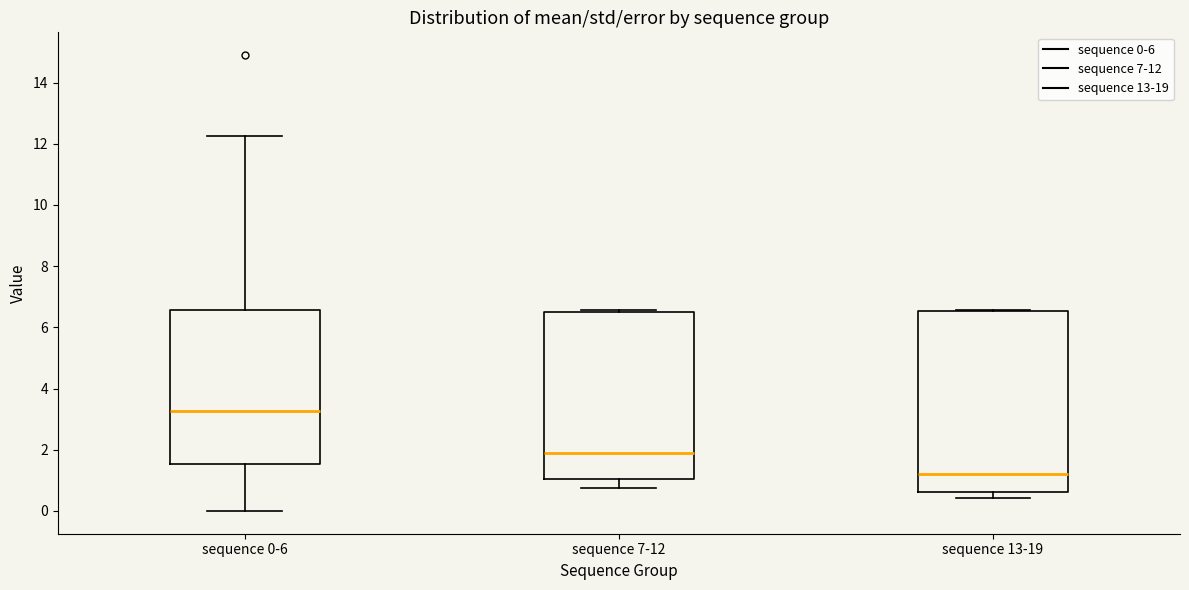

Reading left to right, read every box against the y-axis: the position of its median line, the range the box covers, and the ends of its whiskers. The values are not printed on the chart, so give them approximately, as read against the axis.

sequence 0-6: median 3.2, box 1.6 to 6.6, whiskers 0.0 to 12.2
sequence 7-12: median 2.0, box 1.0 to 6.6, whiskers 0.8 to 6.6
sequence 13-19: median 1.2, box 0.6 to 6.6, whiskers 0.4 to 6.6